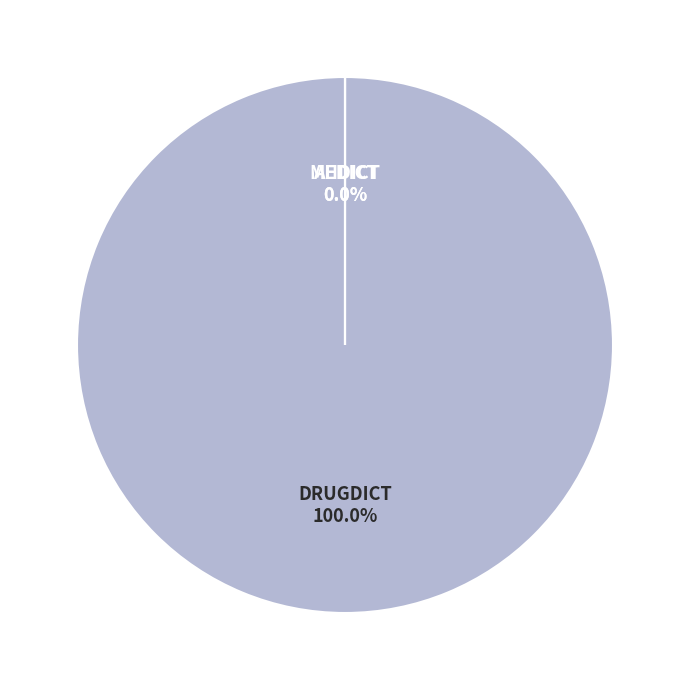

Which slice represents more than half of the pie?

DRUGDICT